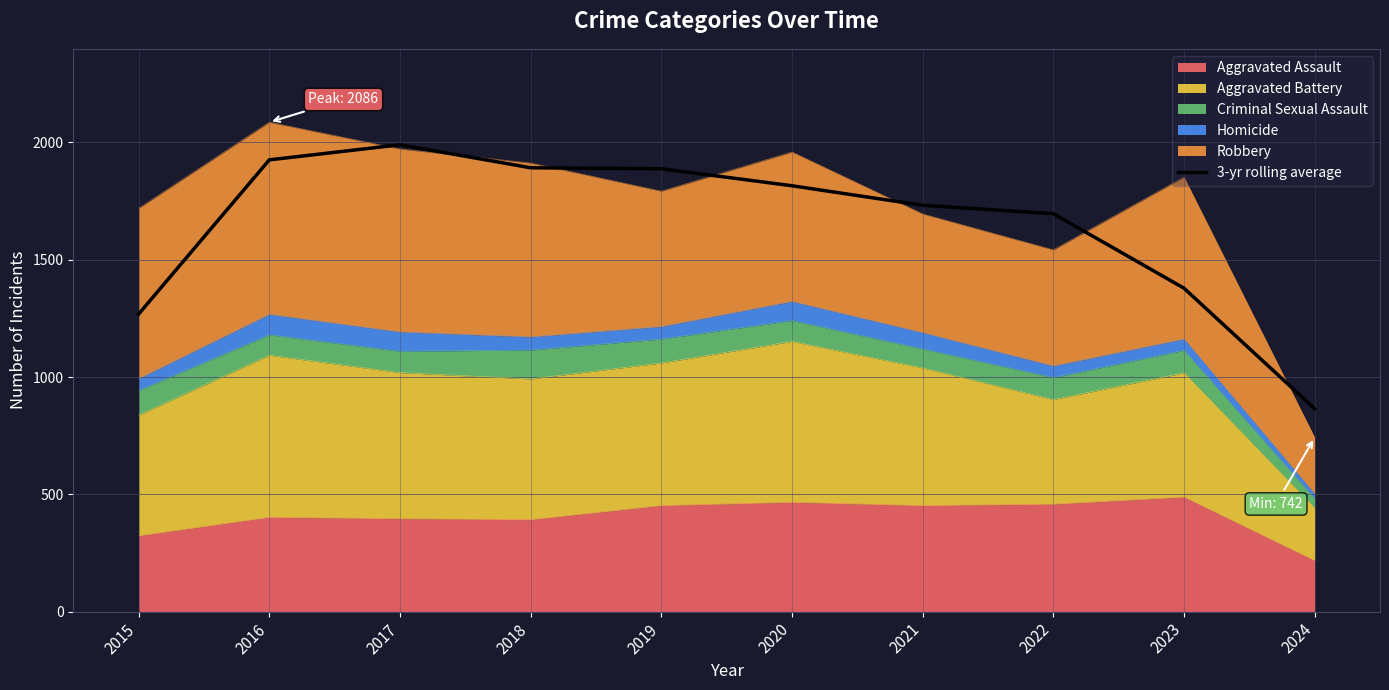

Which category has the lowest value across all series?

2024